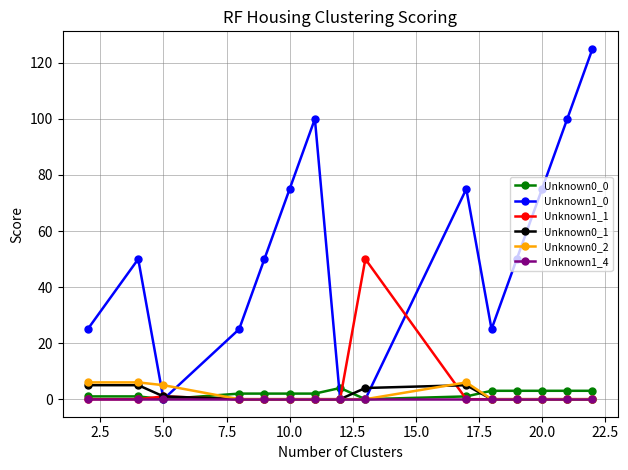

Which series has the largest range (max minus min)?

Unknown1_0